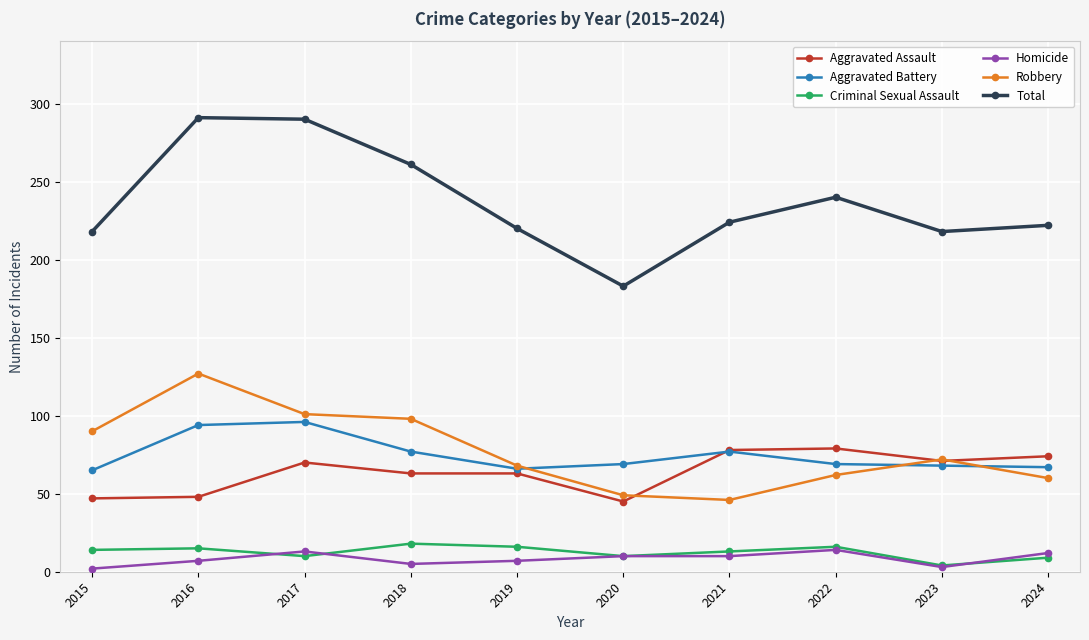

What is the value of the Aggravated Battery point at the 4th from the left?

77